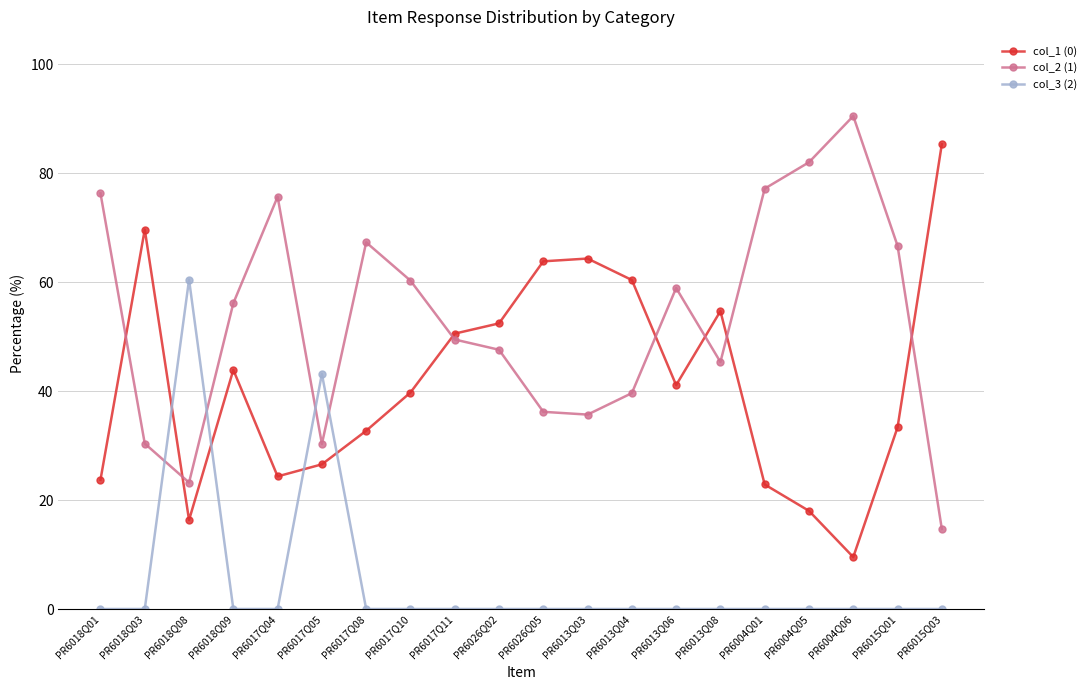

Read the col_1 (0) value at PR6015Q01.

33.3